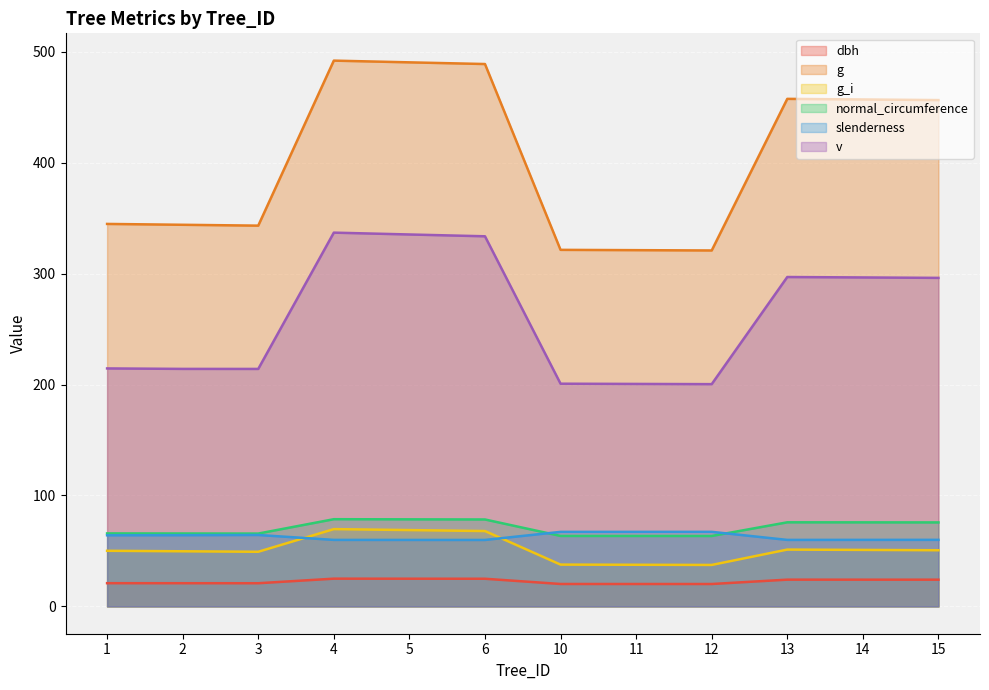

Reading left to right, extract all data points from this chart.

dbh: 1=20.9	2=20.9	3=20.9	4=25.0	5=25.0	6=24.9	10=20.2	11=20.2	12=20.2	13=24.1	14=24.1	15=24.1
g: 1=344.8	2=344.0	3=343.2	4=492.0	5=490.4	6=488.9	10=321.4	11=321.1	12=320.9	13=457.5	14=457.0	15=456.4
g_i: 1=50.1	2=49.7	3=49.3	4=69.7	5=68.8	6=68.0	10=37.7	11=37.5	12=37.4	13=51.2	14=50.9	15=50.6
normal_circumference: 1=65.8	2=65.8	3=65.7	4=78.6	5=78.5	6=78.4	10=63.5	11=63.5	12=63.5	13=75.8	14=75.8	15=75.7
slenderness: 1=64.1	2=64.2	3=64.4	4=60.0	5=60.0	6=59.9	10=67.2	11=67.2	12=67.2	13=60.0	14=60.0	15=60.0
v: 1=214.5	2=214.1	3=214.1	4=336.9	5=335.3	6=333.6	10=200.8	11=200.6	12=200.4	13=296.9	14=296.5	15=296.1